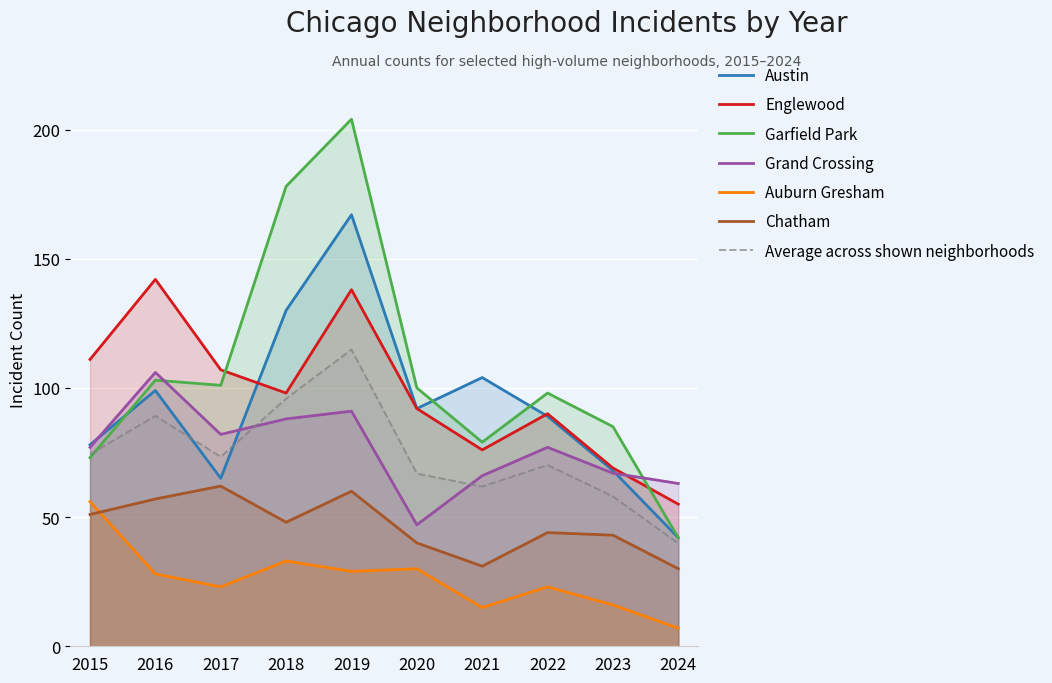

What is the greatest value displayed?

204.0